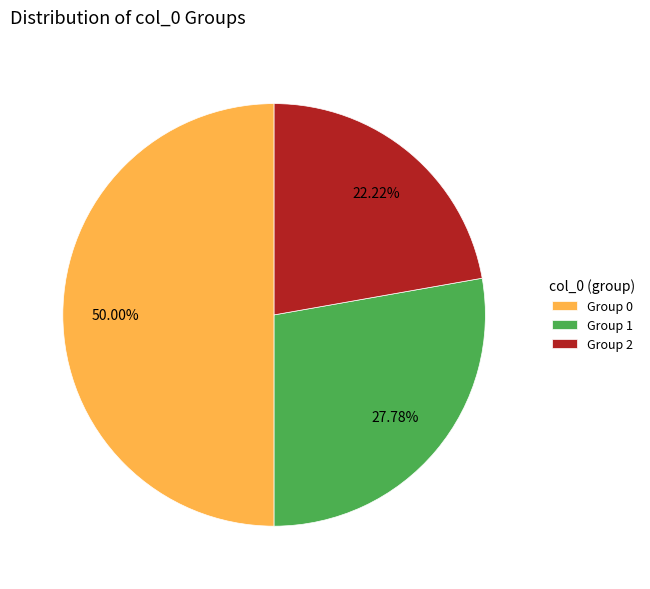

Rank the categories by value from lowest to highest.

Group 2, Group 1, Group 0